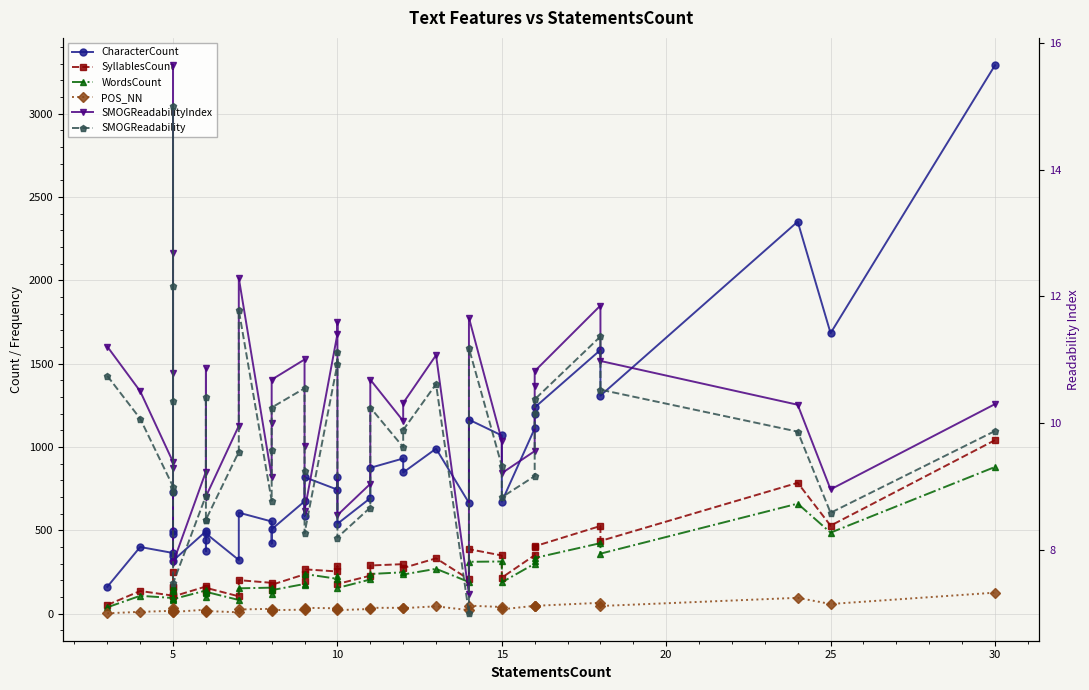

True or false: CharacterCount and WordsCount intersect in this chart.

False